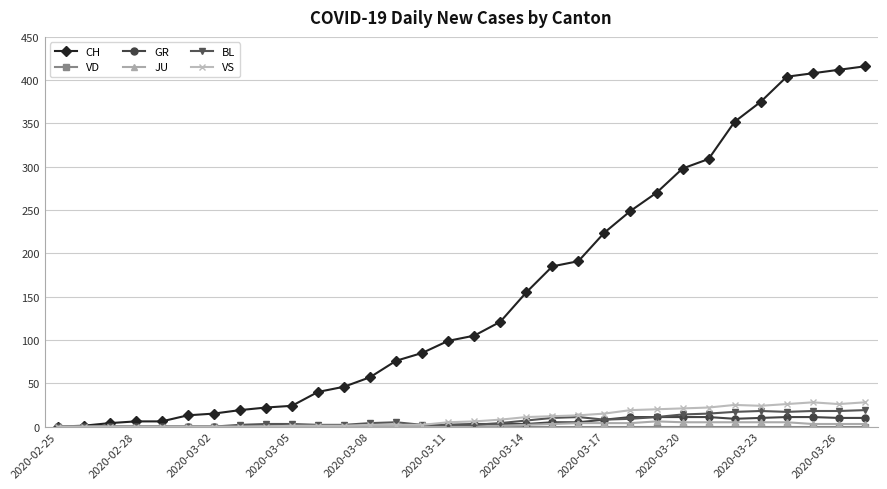

Which series has the largest total across all categories?

CH